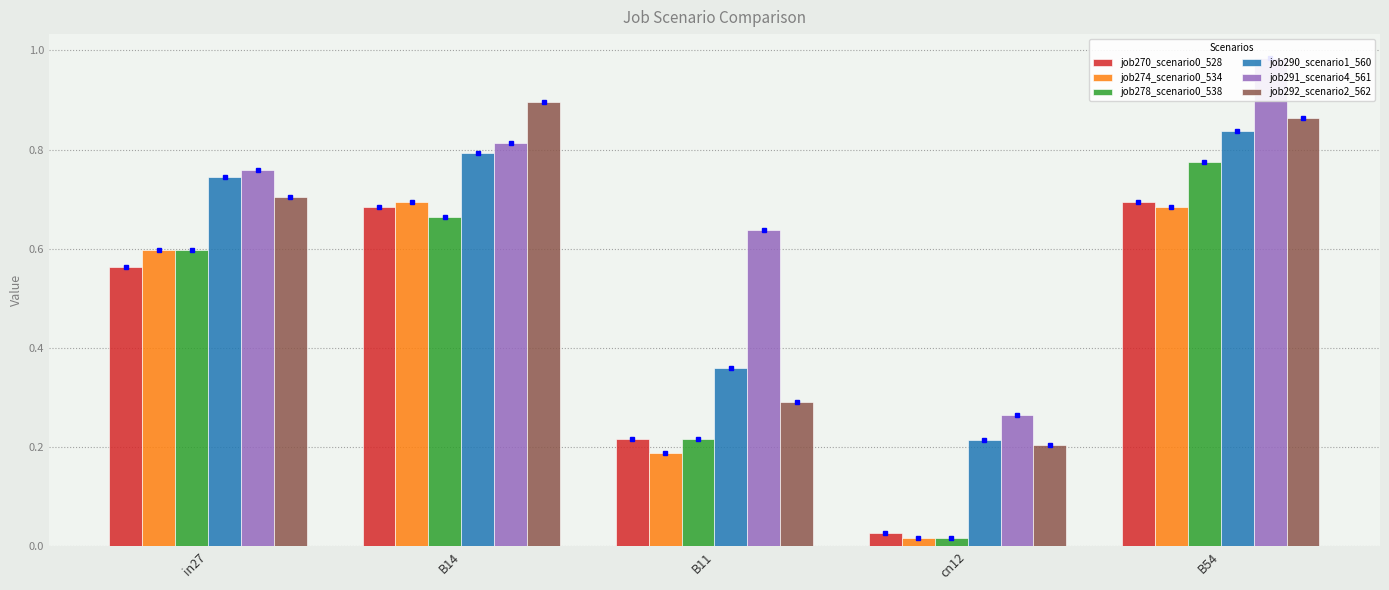

What is the difference between the maximum and minimum values in the job291_scenario4_561 series?

0.7